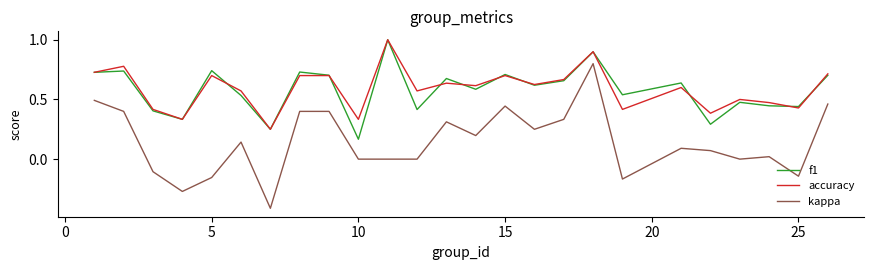

True or false: kappa and accuracy cross at least once.

False